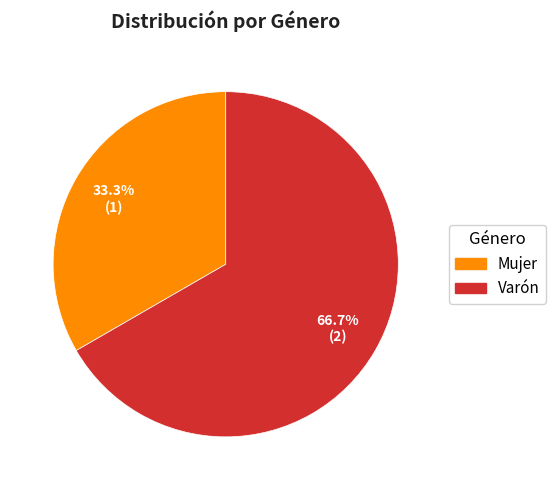

Is the sum of Varón and Mujer greater than half?

Yes